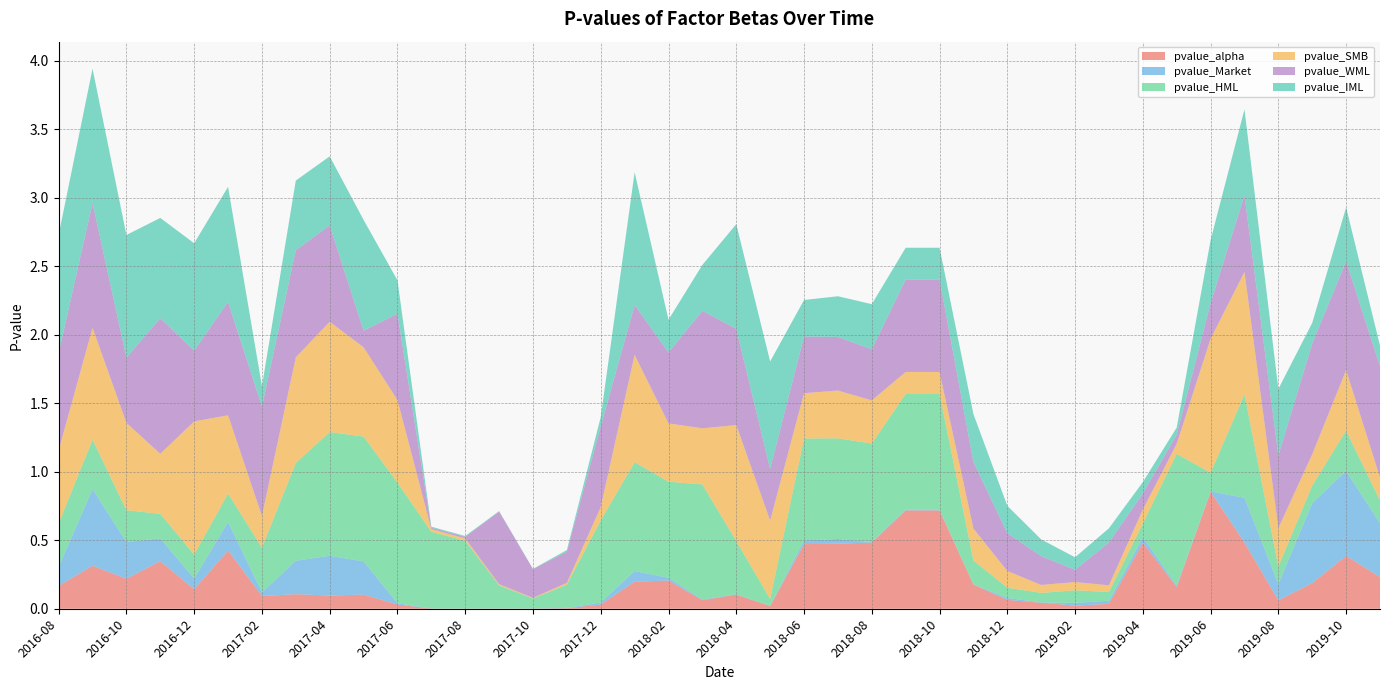

Reading left to right, what are all the values shown in this chart?

pvalue_alpha: 2016-08=0.2	2016-09=0.3	2016-10=0.2	2016-11=0.3	2016-12=0.1	2017-01=0.4	2017-02=0.1	2017-03=0.1	2017-04=0.1	2017-05=0.1	2017-06=0.0	2017-07=0.0	2017-08=0.0	2017-09=0.0	2017-10=0.0	2017-11=0.0	2017-12=0.0	2018-01=0.2	2018-02=0.2	2018-03=0.1	2018-04=0.1	2018-05=0.0	2018-06=0.5	2018-07=0.5	2018-08=0.5	2018-09=0.7	2018-10=0.7	2018-11=0.2	2018-12=0.1	2019-01=0.0	2019-02=0.0	2019-03=0.0	2019-04=0.5	2019-05=0.2	2019-06=0.9	2019-07=0.5	2019-08=0.1	2019-09=0.2	2019-10=0.4	2019-11=0.2
pvalue_Market: 2016-08=0.1	2016-09=0.6	2016-10=0.3	2016-11=0.2	2016-12=0.1	2017-01=0.2	2017-02=0.0	2017-03=0.2	2017-04=0.3	2017-05=0.2	2017-06=0.0	2017-07=0.0	2017-08=0.0	2017-09=0.0	2017-10=0.0	2017-11=0.0	2017-12=0.0	2018-01=0.1	2018-02=0.0	2018-03=0.0	2018-04=0.0	2018-05=0.0	2018-06=0.0	2018-07=0.0	2018-08=0.0	2018-09=0.0	2018-10=0.0	2018-11=0.0	2018-12=0.0	2019-01=0.0	2019-02=0.0	2019-03=0.0	2019-04=0.0	2019-05=0.0	2019-06=0.0	2019-07=0.3	2019-08=0.1	2019-09=0.6	2019-10=0.6	2019-11=0.4
pvalue_HML: 2016-08=0.3	2016-09=0.4	2016-10=0.2	2016-11=0.2	2016-12=0.2	2017-01=0.2	2017-02=0.3	2017-03=0.7	2017-04=0.9	2017-05=0.9	2017-06=0.9	2017-07=0.6	2017-08=0.5	2017-09=0.2	2017-10=0.1	2017-11=0.2	2017-12=0.6	2018-01=0.8	2018-02=0.7	2018-03=0.8	2018-04=0.4	2018-05=0.1	2018-06=0.7	2018-07=0.7	2018-08=0.7	2018-09=0.8	2018-10=0.8	2018-11=0.2	2018-12=0.1	2019-01=0.1	2019-02=0.1	2019-03=0.1	2019-04=0.1	2019-05=1.0	2019-06=0.1	2019-07=0.8	2019-08=0.1	2019-09=0.1	2019-10=0.3	2019-11=0.2
pvalue_SMB: 2016-08=0.5	2016-09=0.8	2016-10=0.6	2016-11=0.4	2016-12=1.0	2017-01=0.6	2017-02=0.2	2017-03=0.8	2017-04=0.8	2017-05=0.7	2017-06=0.6	2017-07=0.0	2017-08=0.0	2017-09=0.0	2017-10=0.0	2017-11=0.0	2017-12=0.1	2018-01=0.8	2018-02=0.4	2018-03=0.4	2018-04=0.8	2018-05=0.6	2018-06=0.3	2018-07=0.3	2018-08=0.3	2018-09=0.2	2018-10=0.2	2018-11=0.2	2018-12=0.1	2019-01=0.1	2019-02=0.1	2019-03=0.0	2019-04=0.1	2019-05=0.1	2019-06=1.0	2019-07=0.9	2019-08=0.3	2019-09=0.2	2019-10=0.4	2019-11=0.2
pvalue_WML: 2016-08=0.7	2016-09=0.9	2016-10=0.5	2016-11=1.0	2016-12=0.5	2017-01=0.8	2017-02=0.8	2017-03=0.8	2017-04=0.7	2017-05=0.1	2017-06=0.6	2017-07=0.0	2017-08=0.0	2017-09=0.5	2017-10=0.2	2017-11=0.2	2017-12=0.6	2018-01=0.4	2018-02=0.5	2018-03=0.9	2018-04=0.7	2018-05=0.4	2018-06=0.4	2018-07=0.4	2018-08=0.4	2018-09=0.7	2018-10=0.7	2018-11=0.5	2018-12=0.3	2019-01=0.2	2019-02=0.1	2019-03=0.3	2019-04=0.1	2019-05=0.1	2019-06=0.3	2019-07=0.6	2019-08=0.5	2019-09=0.8	2019-10=0.8	2019-11=0.8
pvalue_IML: 2016-08=0.9	2016-09=1.0	2016-10=0.9	2016-11=0.7	2016-12=0.8	2017-01=0.8	2017-02=0.1	2017-03=0.5	2017-04=0.5	2017-05=0.8	2017-06=0.2	2017-07=0.0	2017-08=0.0	2017-09=0.0	2017-10=0.0	2017-11=0.0	2017-12=0.1	2018-01=1.0	2018-02=0.2	2018-03=0.3	2018-04=0.8	2018-05=0.8	2018-06=0.3	2018-07=0.3	2018-08=0.3	2018-09=0.2	2018-10=0.2	2018-11=0.3	2018-12=0.2	2019-01=0.1	2019-02=0.1	2019-03=0.1	2019-04=0.1	2019-05=0.1	2019-06=0.5	2019-07=0.6	2019-08=0.5	2019-09=0.2	2019-10=0.4	2019-11=0.2